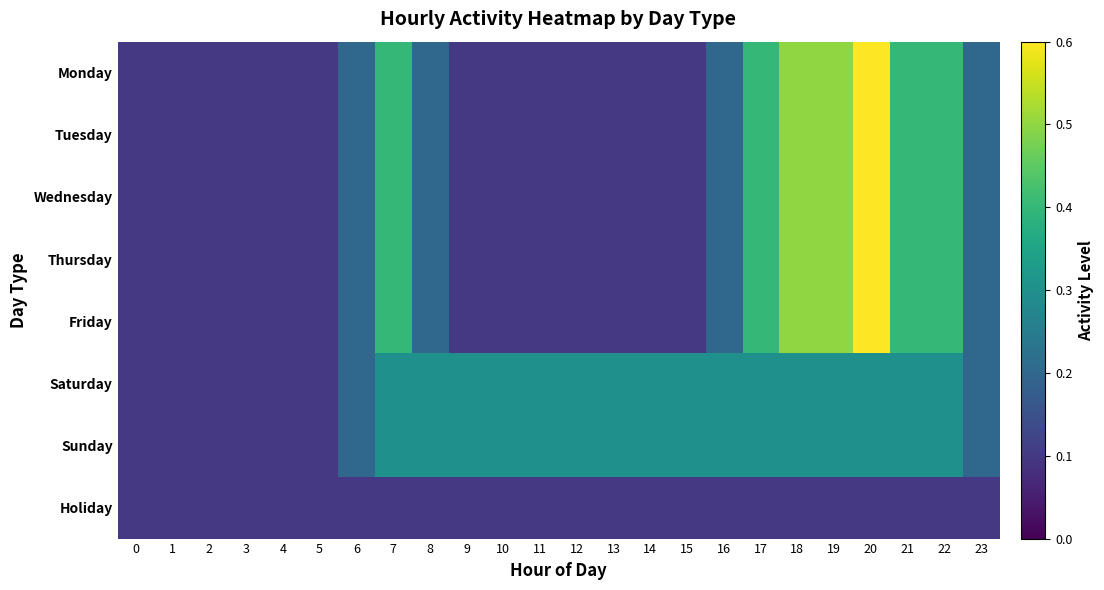

List the series in order of their peak value, lowest first.

Holiday, Saturday, Sunday, Monday, Tuesday, Wednesday, Thursday, Friday